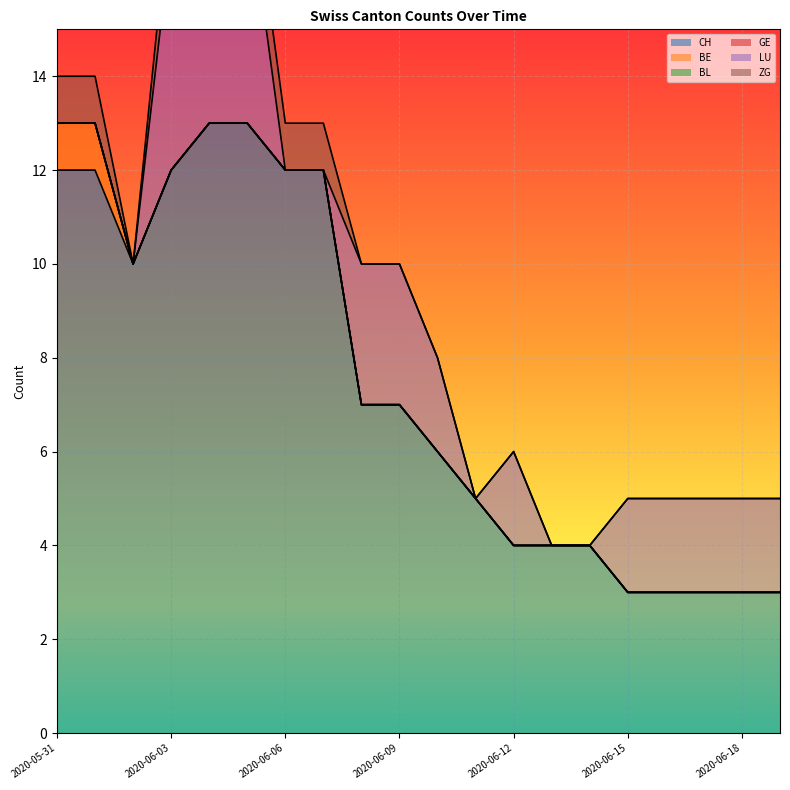

True or false: GE and BL cross at least once.

False